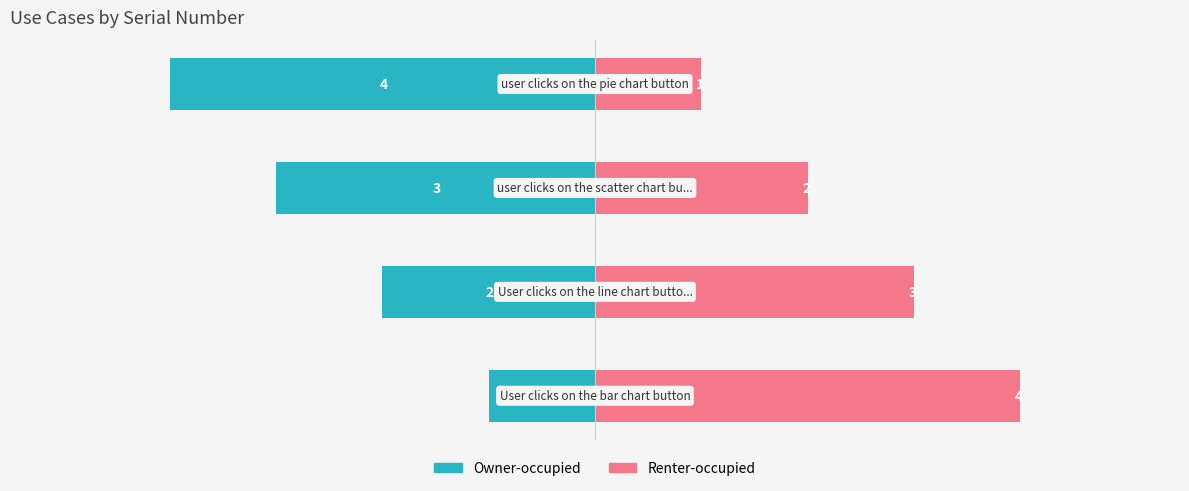

How many bars are there in total?

8